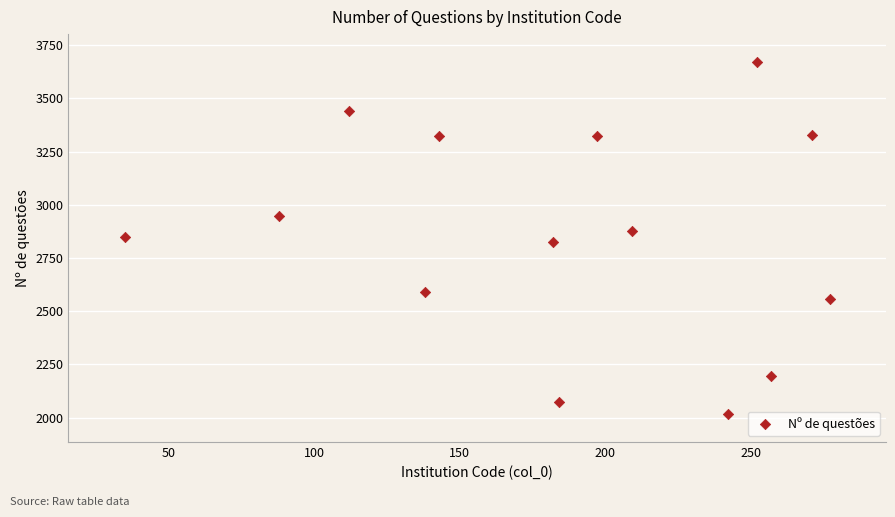

What is the range of Y values (max minus min)?

1653